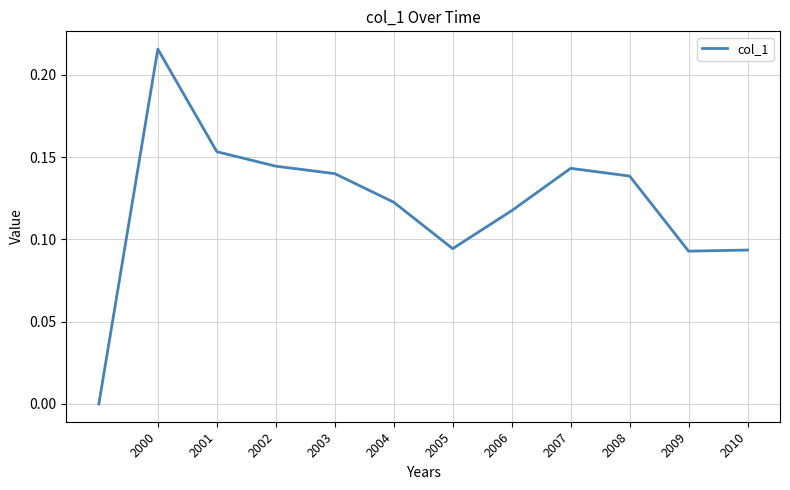

At which category does the data reach its first local valley?

2005